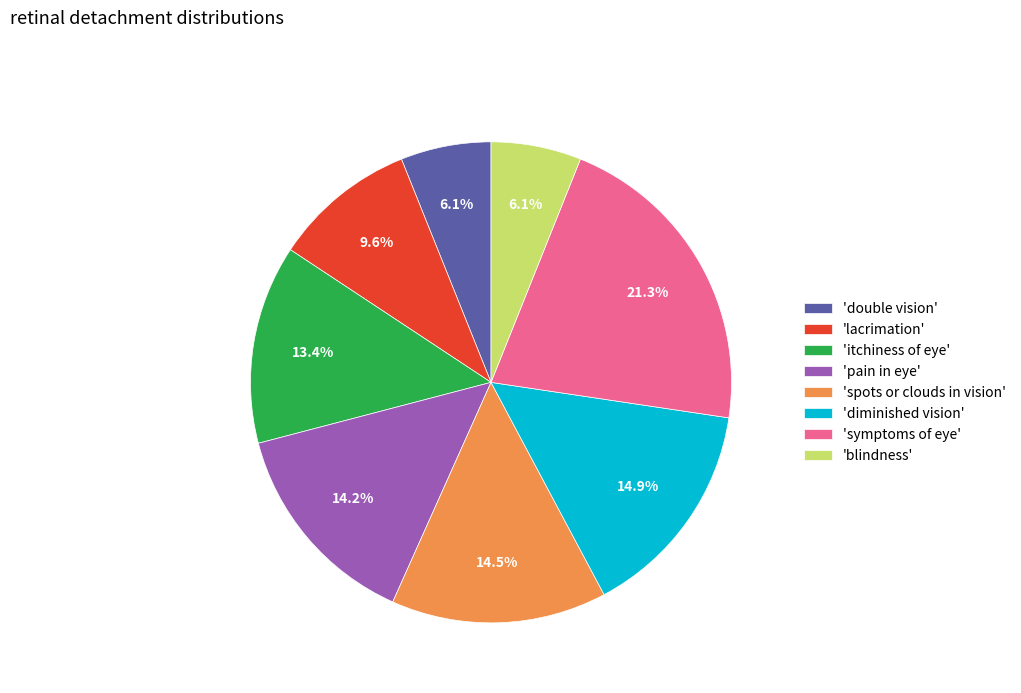

Which category has the biggest portion of the pie?

'symptoms of eye'